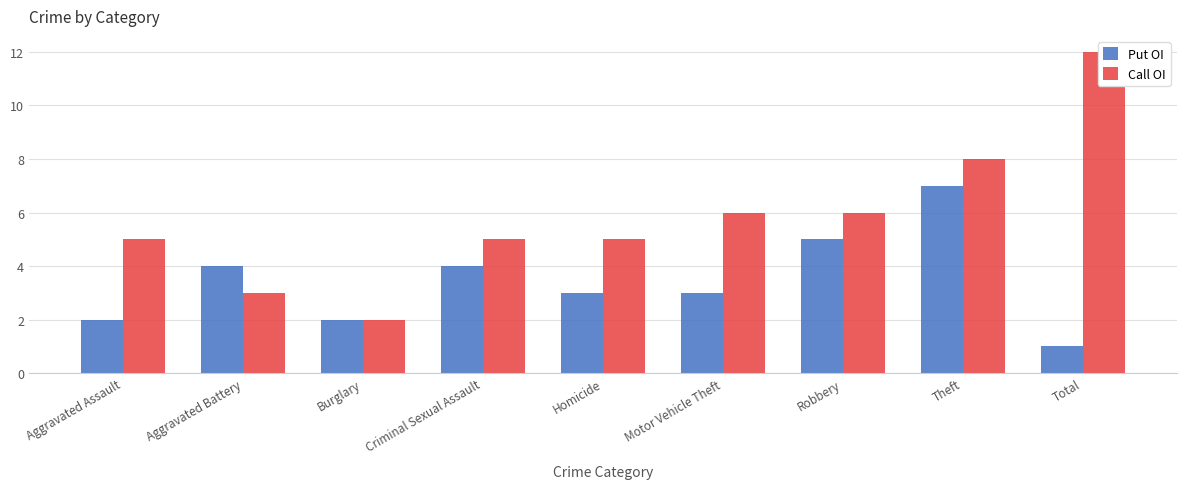

What is the difference between the maximum and second lowest values in the Put OI series?

5